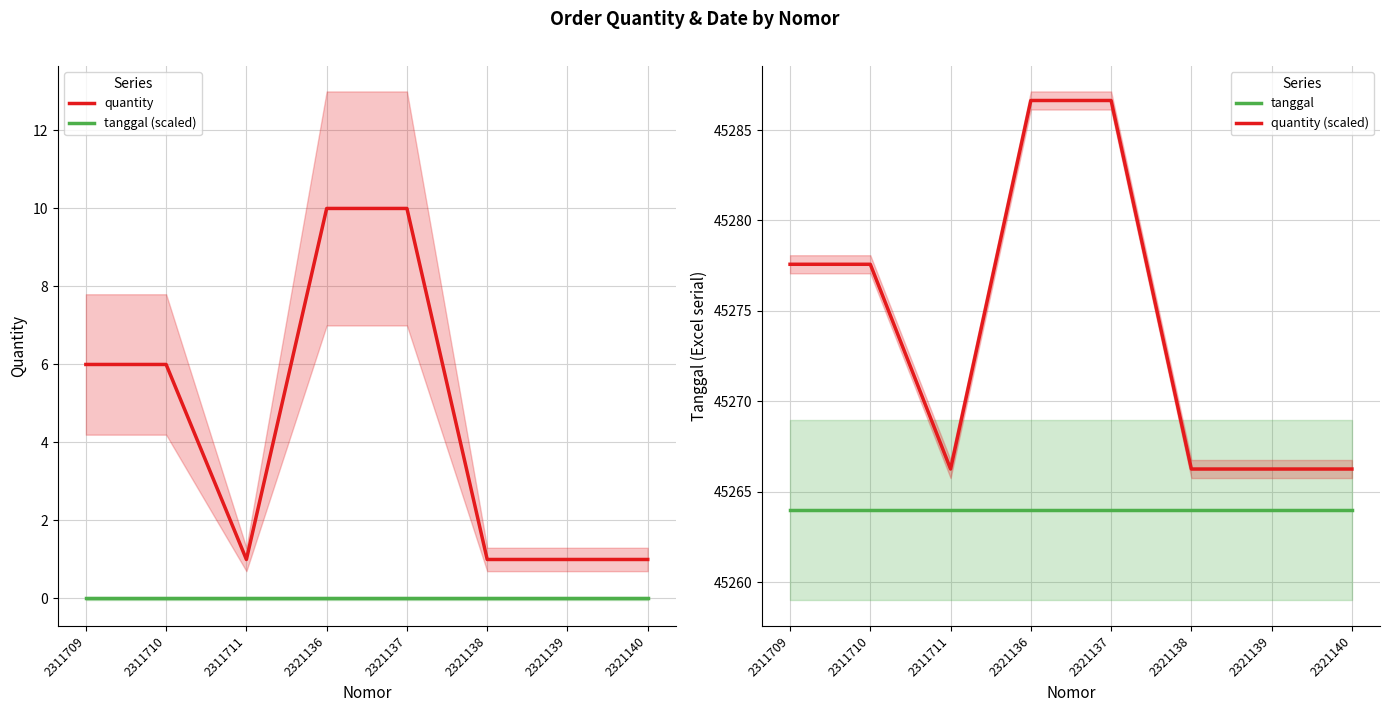

Count the number of categories in the chart.

8